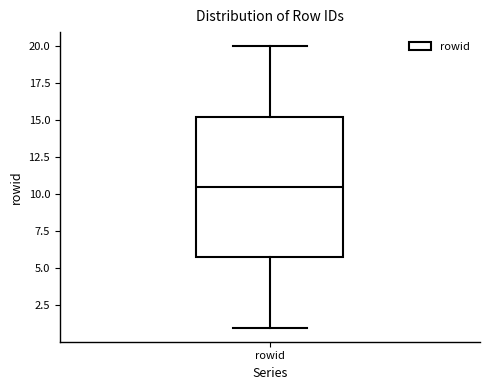

Transcribe this box plot: give where the median line is, the range the box spans, and where the two whiskers end, as read against the y-axis. The values are not printed on the chart, so give them approximately, as read against the axis.

median 10.5, box 6.0 to 15.5, whiskers 1.0 to 20.0